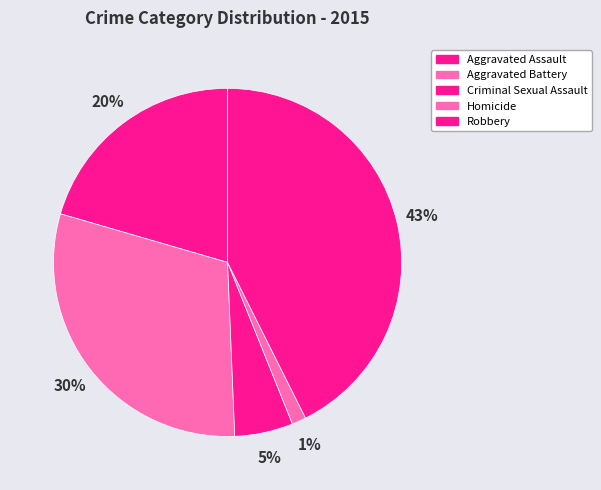

Rank the categories by value from lowest to highest.

Homicide, Criminal Sexual Assault, Aggravated Assault, Aggravated Battery, Robbery